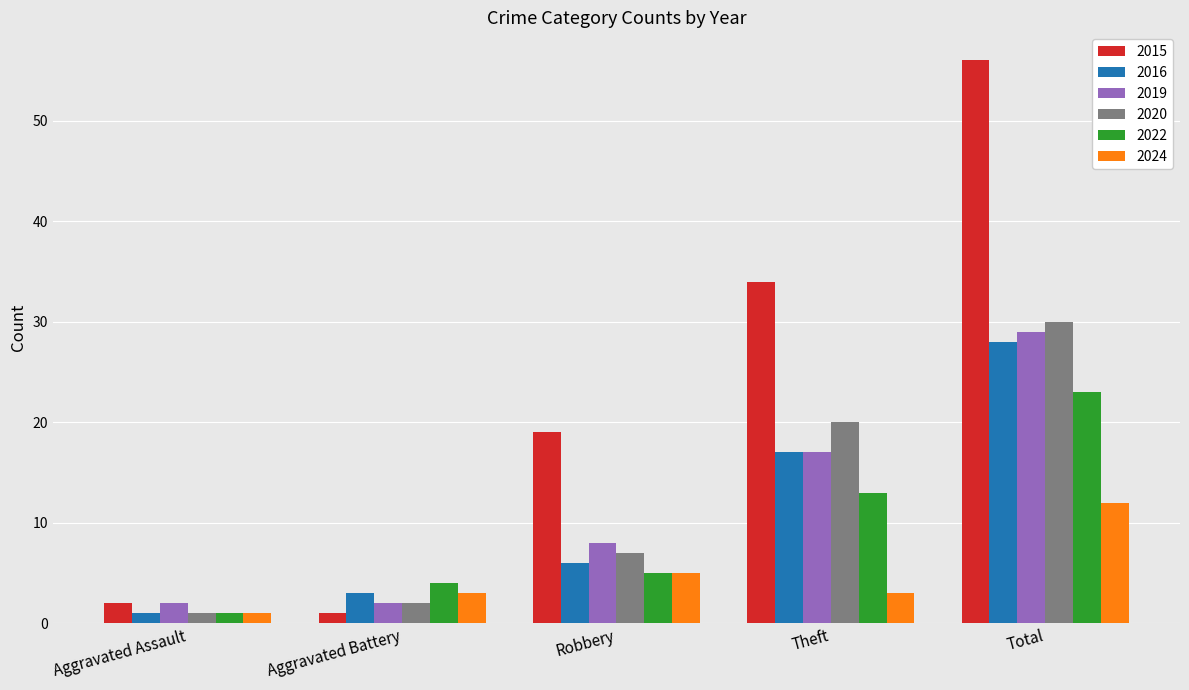

What is the label of the 2nd bar from the left?

Aggravated Battery